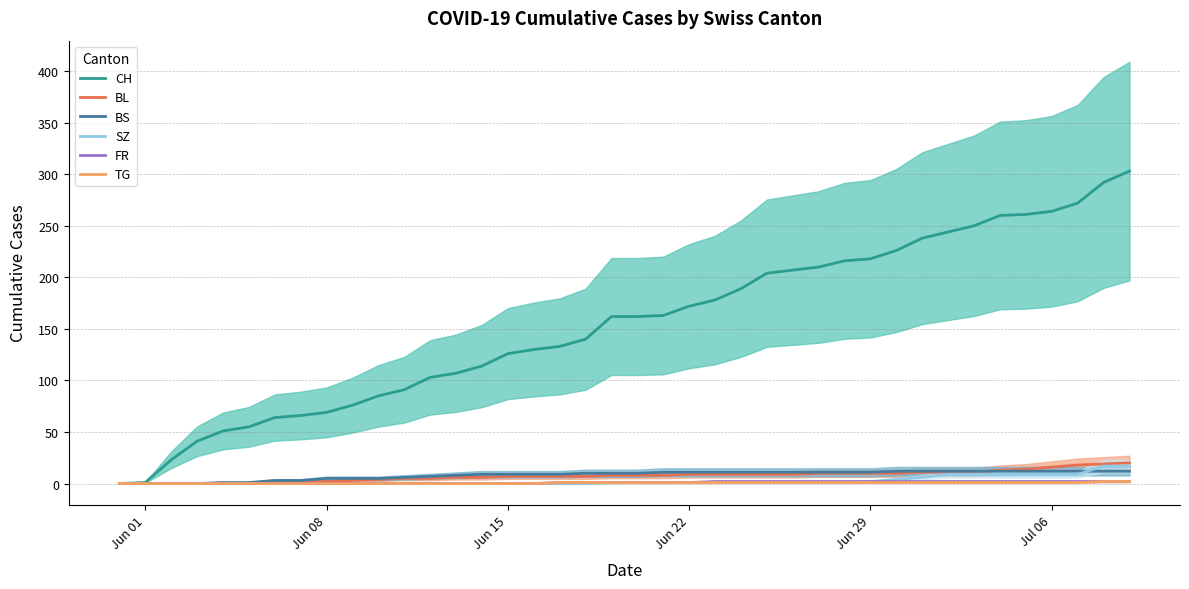

What is the maximum value for TG?

2